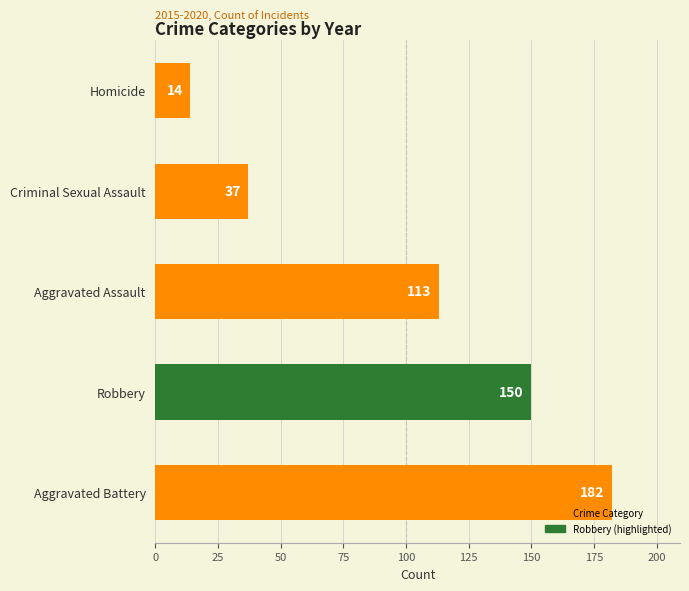

Reading top to bottom, list all the values displayed in this chart.

Homicide=14	Criminal Sexual Assault=37	Aggravated Assault=113	Robbery=150	Aggravated Battery=182